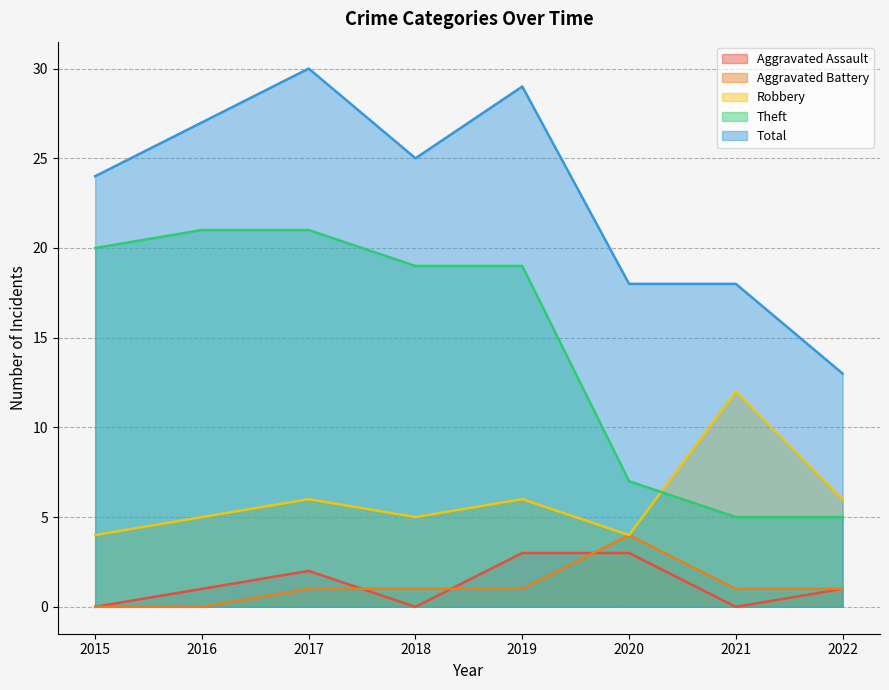

How many distinct data groups are displayed?

5